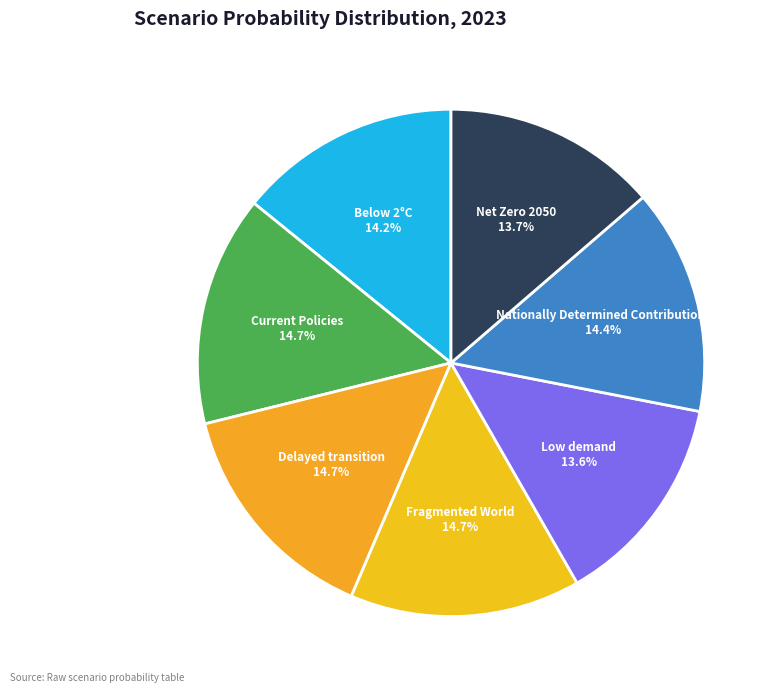

Count the number of slices in the pie.

7